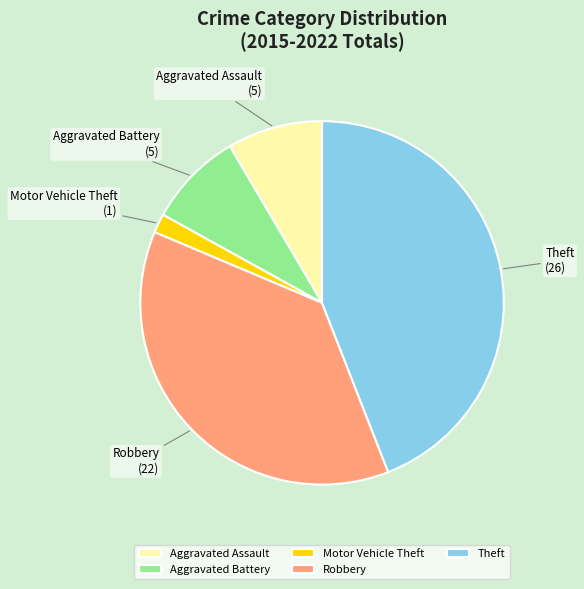

Which category has the smallest portion of the pie?

Motor Vehicle Theft